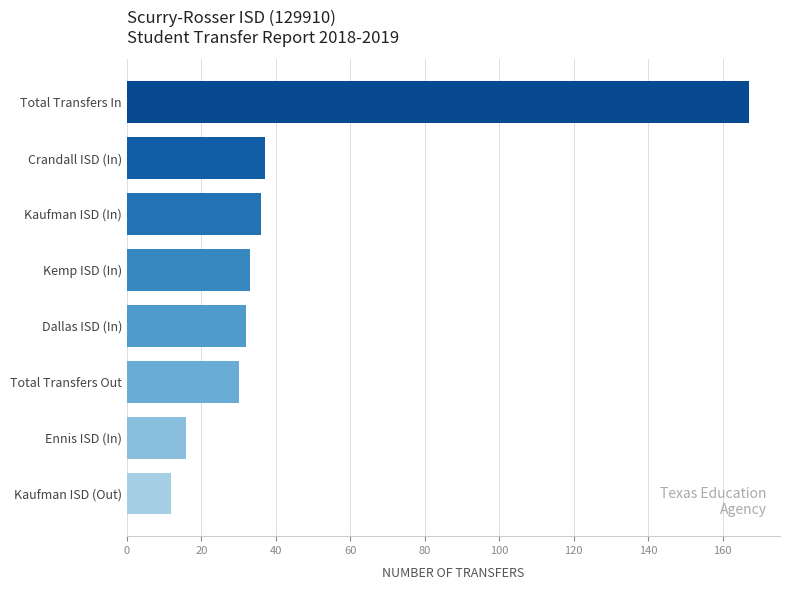

What is the value of the 2nd bar from the top?

37